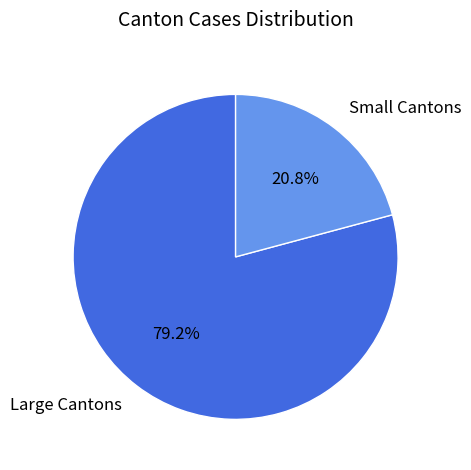

Which category has the biggest portion of the pie?

Large Cantons